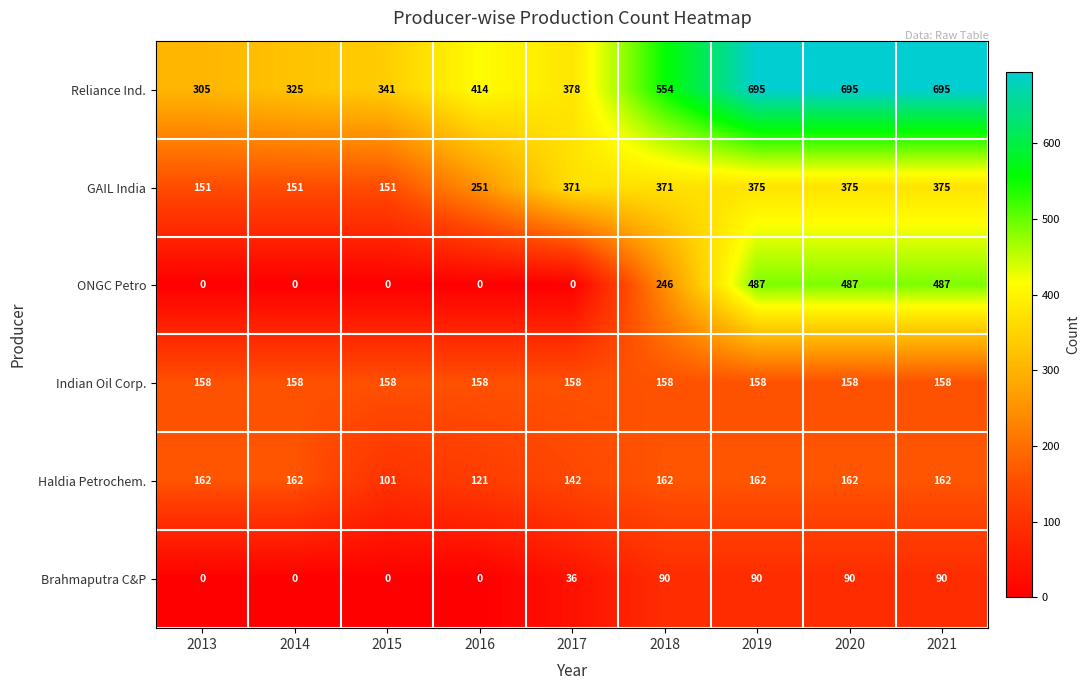

At 2020, list the series in order from smallest to largest.

Brahmaputra C&P, Indian Oil Corp., Haldia Petrochem., GAIL India, ONGC Petro, Reliance Ind.